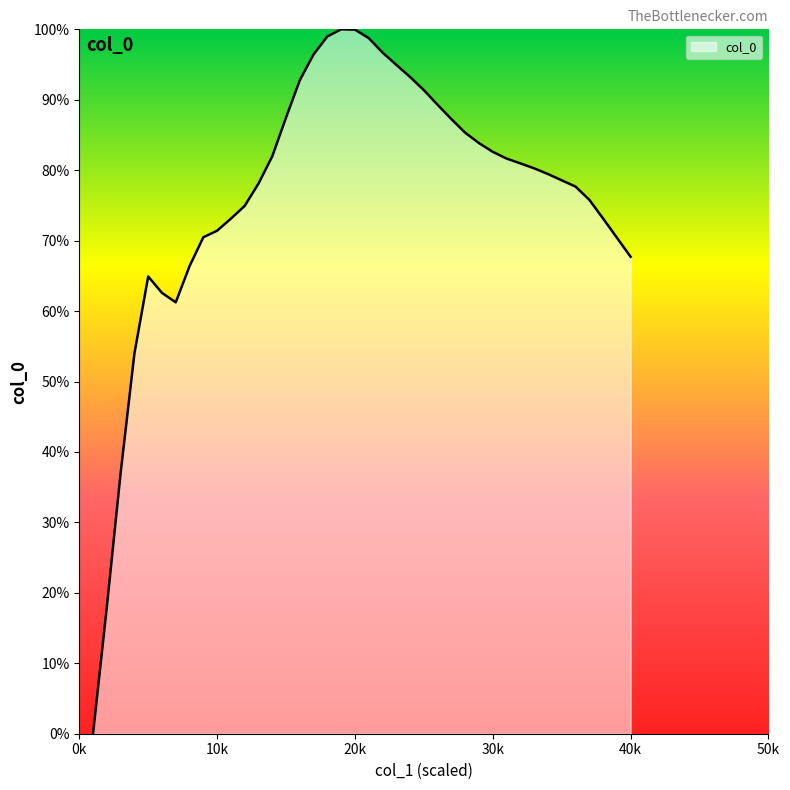

What is the difference between the maximum and minimum values?

100.0